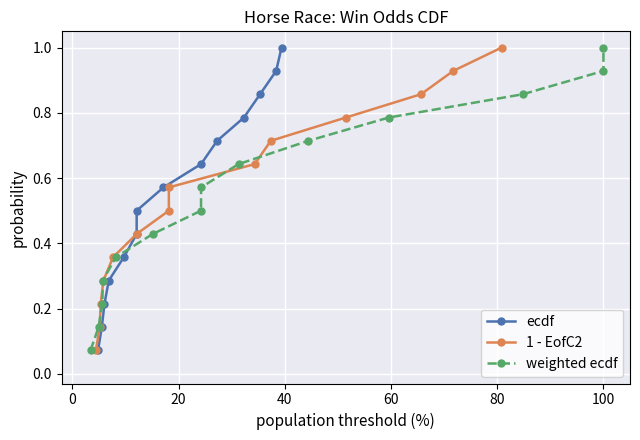

What is the smallest value displayed?

0.1